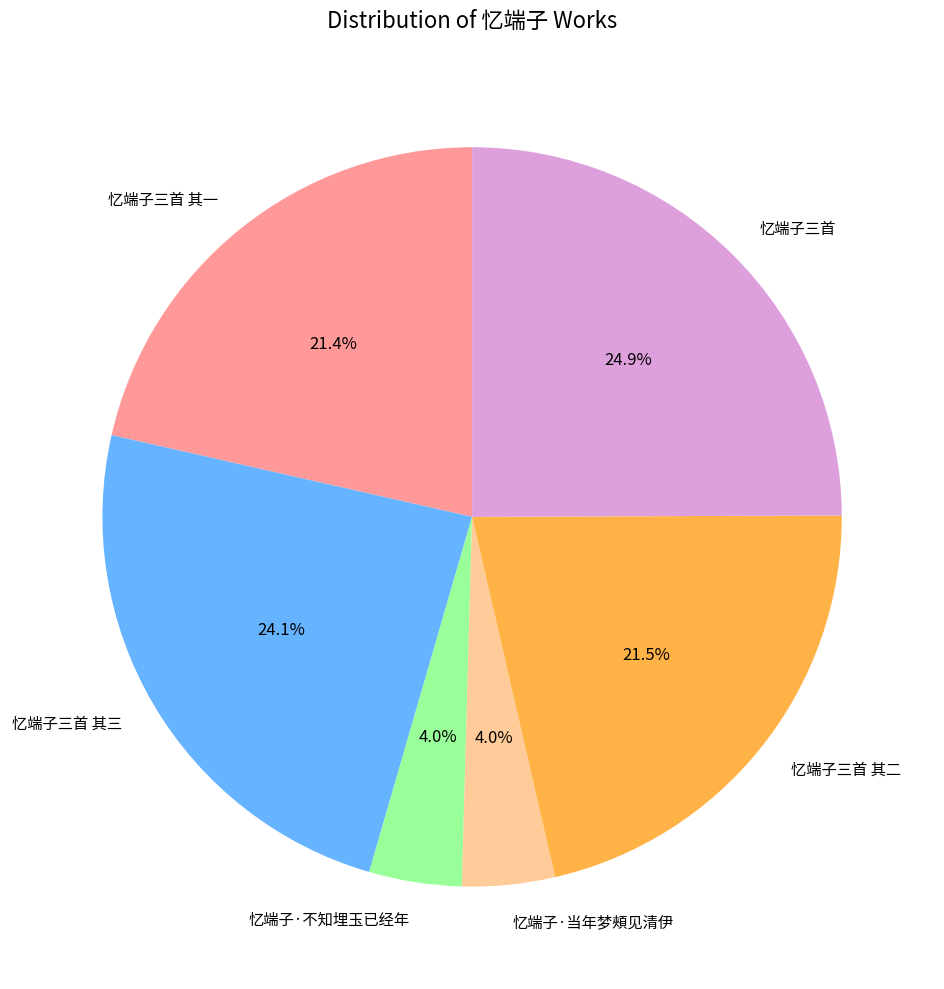

How much of the chart is everything except 忆端子·当年梦頰见清伊?

96.0%